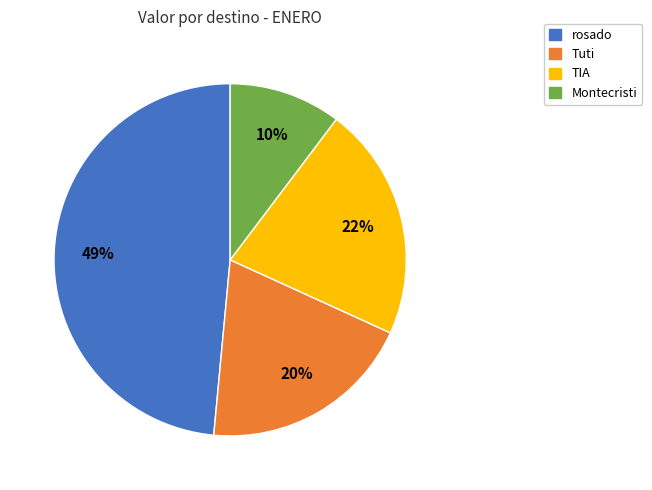

Is there any slice that represents more than half of the pie?

No